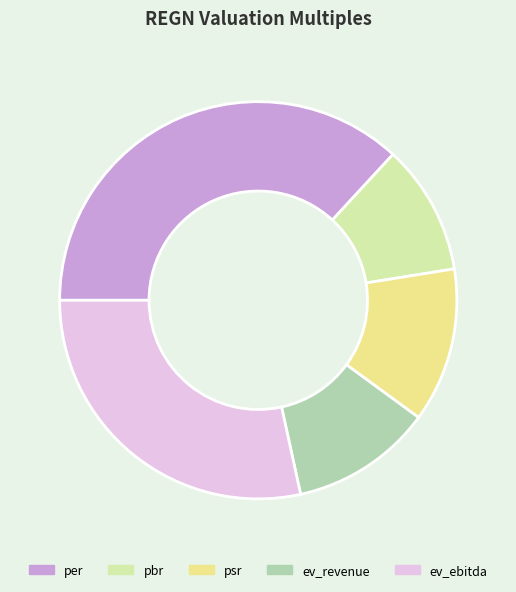

The ev_revenue slice represents 12% of the pie. True or false?

True